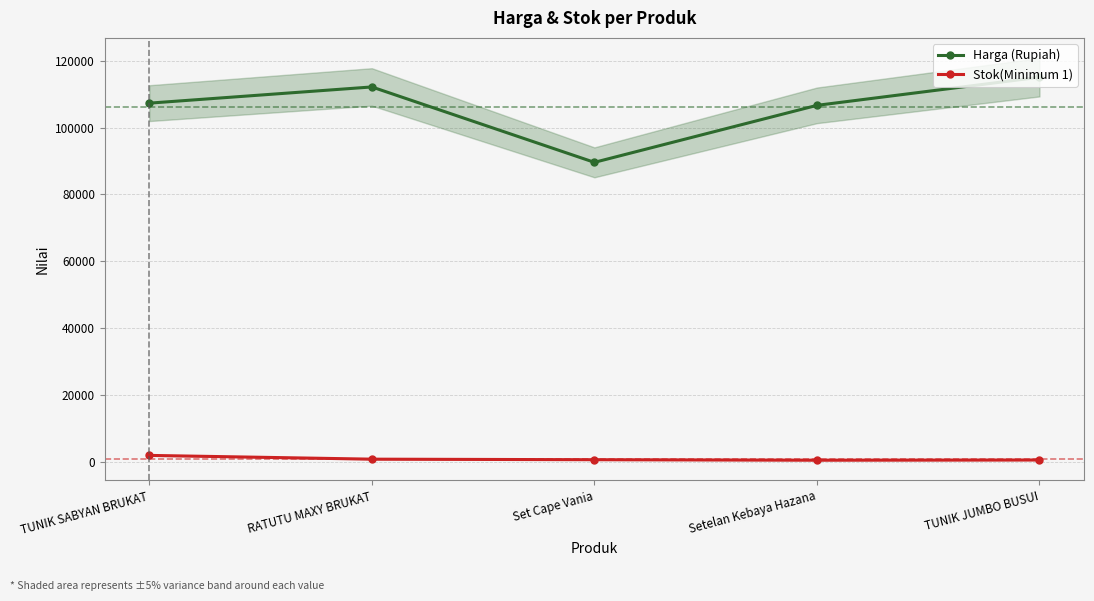

At which label does Stok(Minimum 1) first exceed 575?

TUNIK SABYAN BRUKAT